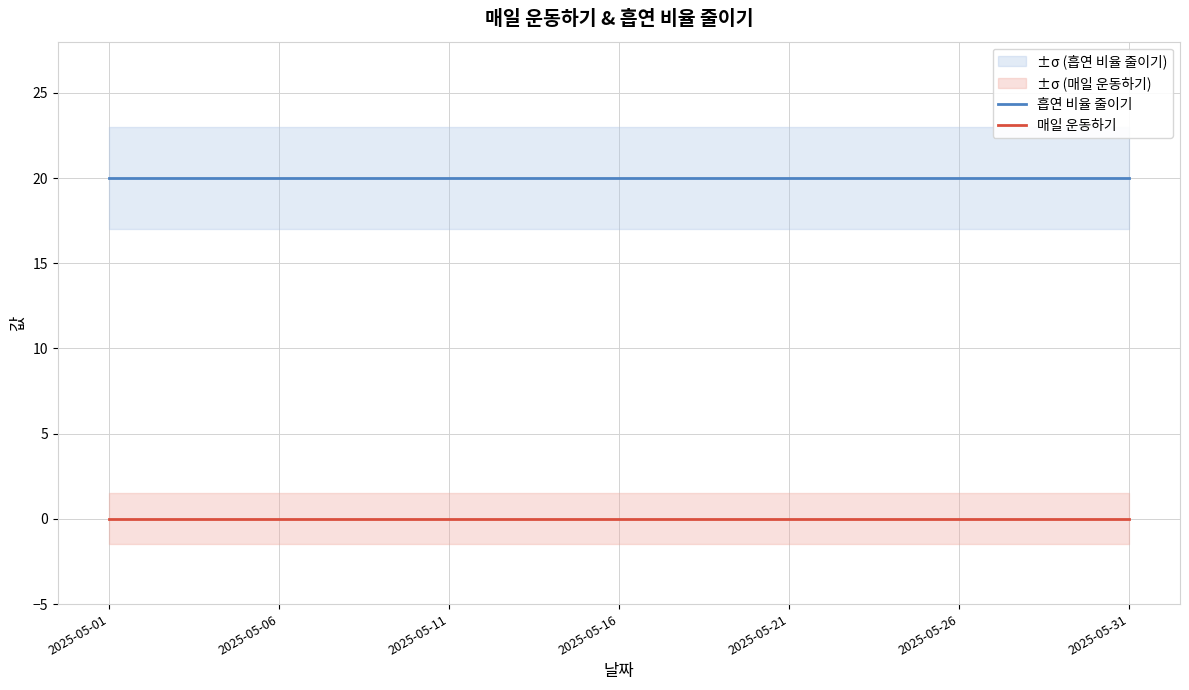

How many categories are shown in the chart?

31